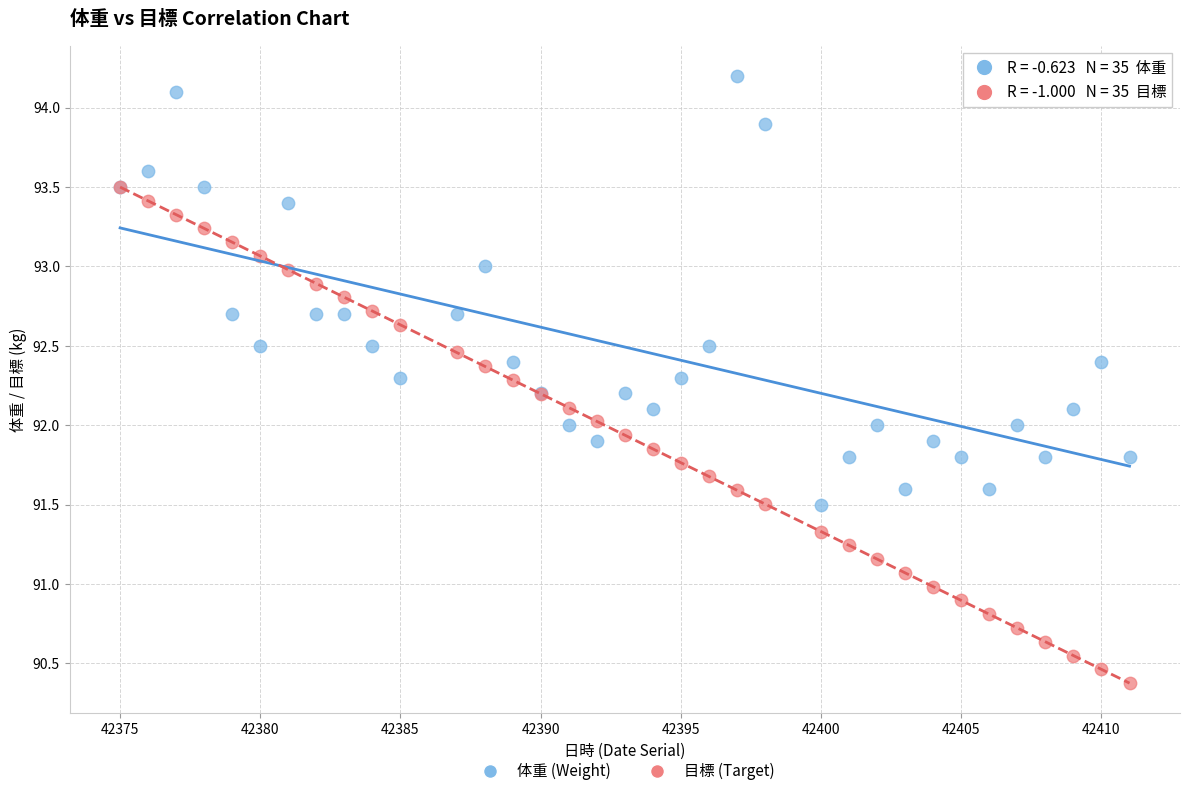

Which series has the largest Y range (max minus min)?

目標 (Target)